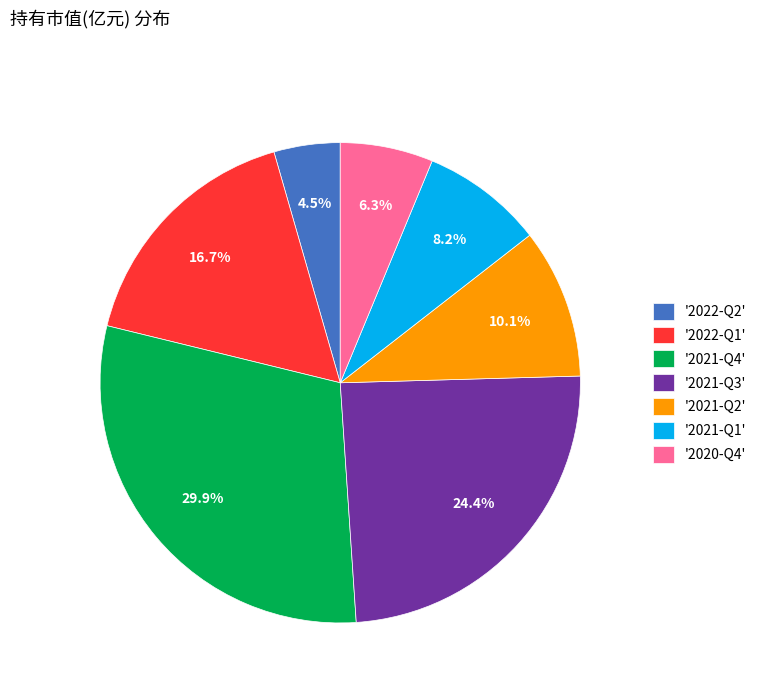

To the nearest percent, what is the difference between the largest and smallest slice percentages?

25%